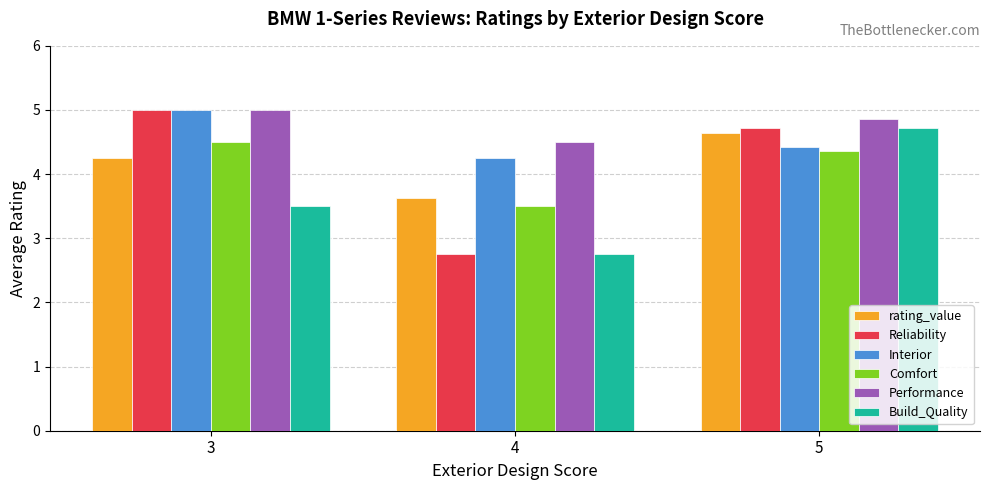

What is the total value across all series at 5?

27.7